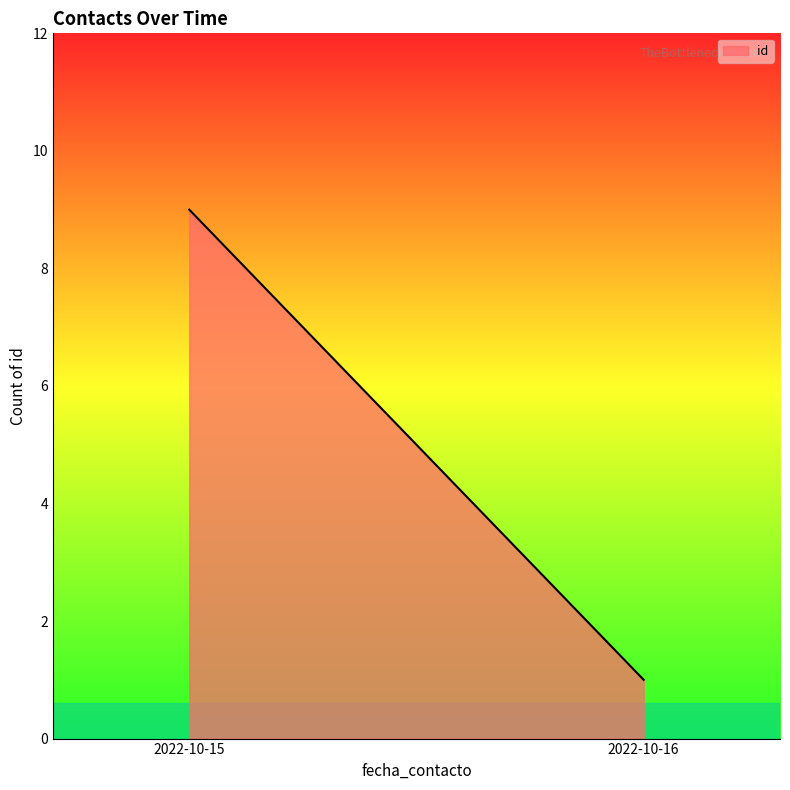

At which category does the chart reach its peak across all series?

2022-10-15